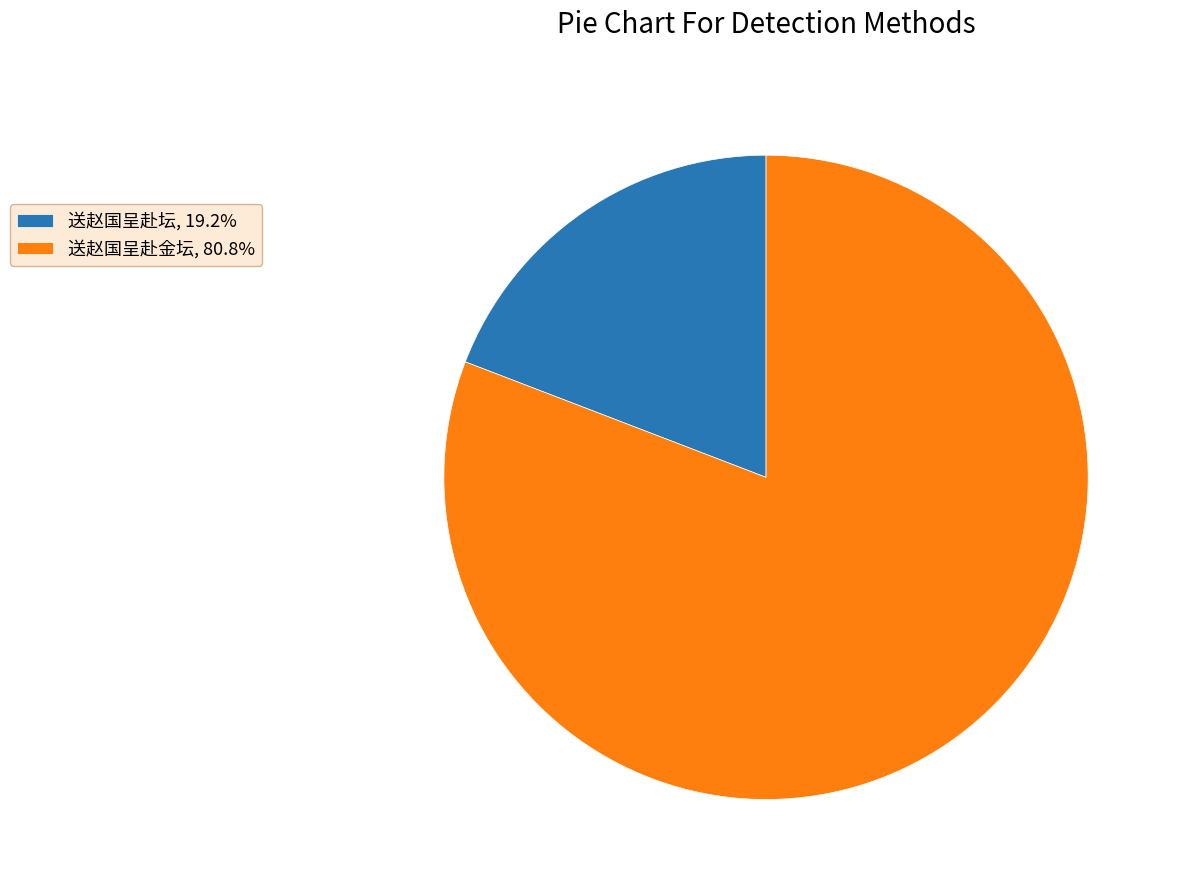

Is it true that 送赵国呈赴金坛 is 74% of the pie?

False